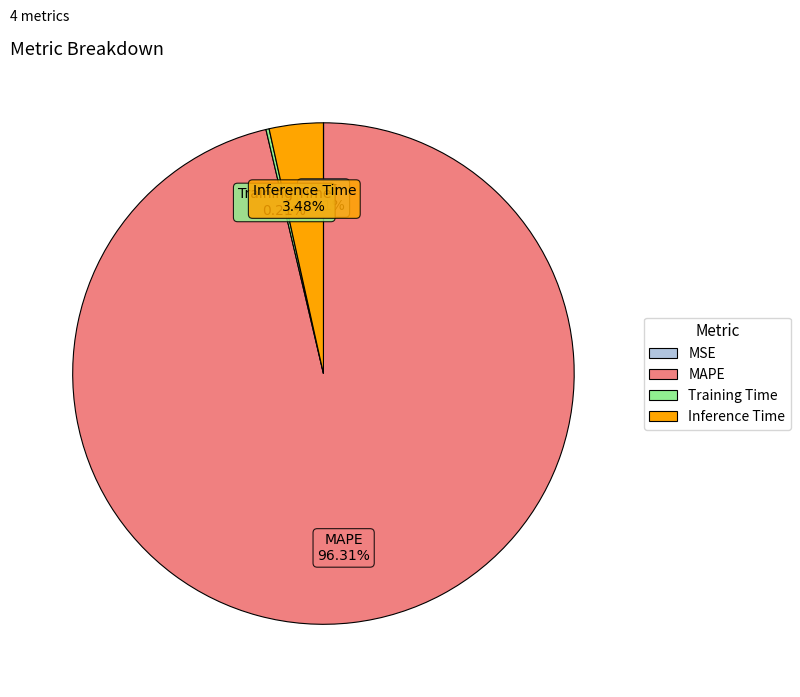

Is there any slice that represents more than half of the pie?

Yes